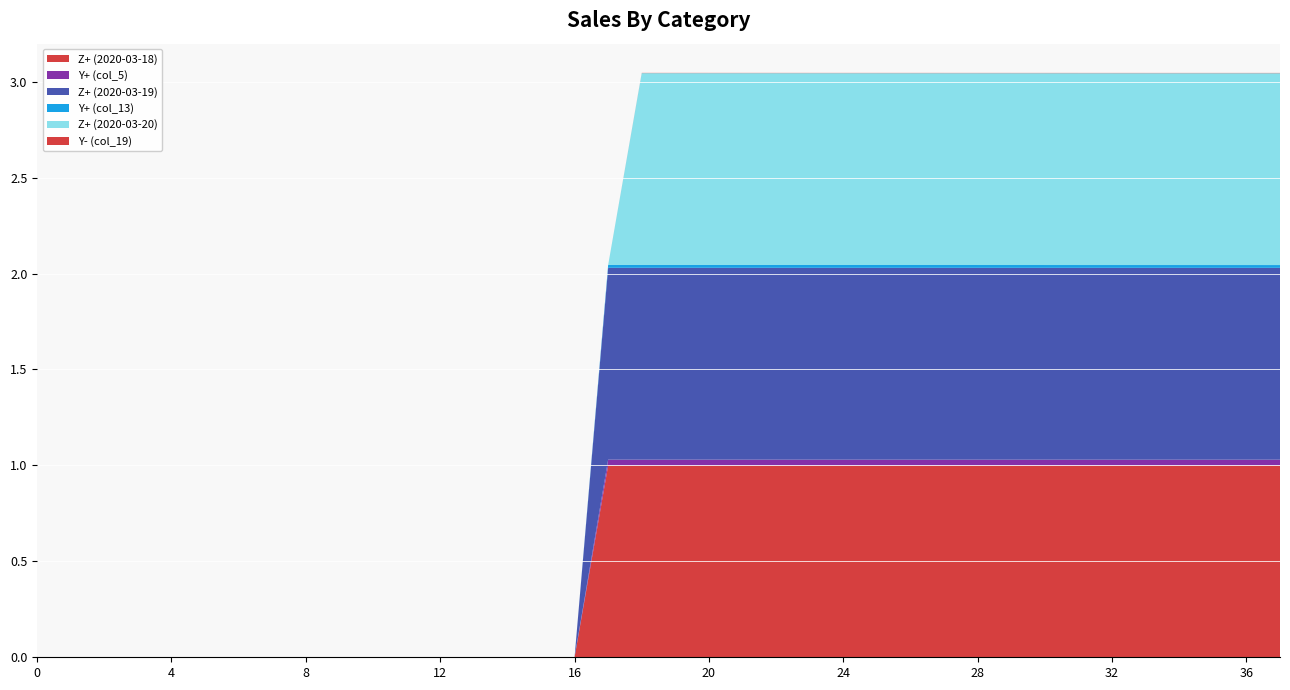

Reading right to left, transcribe all the data shown in this chart.

Z+ (2020-03-18): 37=1.0	36=1.0	35=1.0	34=1.0	33=1.0	32=1.0	31=1.0	30=1.0	29=1.0	28=1.0	27=1.0	26=1.0	25=1.0	24=1.0	23=1.0	22=1.0	21=1.0	20=1.0	19=1.0	18=1.0	17=1.0	16=0.0	15=0.0	14=0.0	13=0.0	12=0.0	11=0.0	10=0.0	9=0.0	8=0.0	7=0.0	6=0.0	5=0.0	4=0.0	3=0.0	2=0.0	1=0.0	0=0.0
Y+ (col_5): 37=0.0	36=0.0	35=0.0	34=0.0	33=0.0	32=0.0	31=0.0	30=0.0	29=0.0	28=0.0	27=0.0	26=0.0	25=0.0	24=0.0	23=0.0	22=0.0	21=0.0	20=0.0	19=0.0	18=0.0	17=0.0	16=0.0	15=0.0	14=0.0	13=0.0	12=0.0	11=0.0	10=0.0	9=0.0	8=0.0	7=0.0	6=0.0	5=0.0	4=0.0	3=0.0	2=0.0	1=0.0	0=0.0
Z+ (2020-03-19): 37=1.0	36=1.0	35=1.0	34=1.0	33=1.0	32=1.0	31=1.0	30=1.0	29=1.0	28=1.0	27=1.0	26=1.0	25=1.0	24=1.0	23=1.0	22=1.0	21=1.0	20=1.0	19=1.0	18=1.0	17=1.0	16=0.0	15=0.0	14=0.0	13=0.0	12=0.0	11=0.0	10=0.0	9=0.0	8=0.0	7=0.0	6=0.0	5=0.0	4=0.0	3=0.0	2=0.0	1=0.0	0=0.0
Y+ (col_13): 37=0.0	36=0.0	35=0.0	34=0.0	33=0.0	32=0.0	31=0.0	30=0.0	29=0.0	28=0.0	27=0.0	26=0.0	25=0.0	24=0.0	23=0.0	22=0.0	21=0.0	20=0.0	19=0.0	18=0.0	17=0.0	16=0.0	15=0.0	14=0.0	13=0.0	12=0.0	11=0.0	10=0.0	9=0.0	8=0.0	7=0.0	6=0.0	5=0.0	4=0.0	3=0.0	2=0.0	1=0.0	0=0.0
Z+ (2020-03-20): 37=1.0	36=1.0	35=1.0	34=1.0	33=1.0	32=1.0	31=1.0	30=1.0	29=1.0	28=1.0	27=1.0	26=1.0	25=1.0	24=1.0	23=1.0	22=1.0	21=1.0	20=1.0	19=1.0	18=1.0	17=0.0	16=0.0	15=0.0	14=0.0	13=0.0	12=0.0	11=0.0	10=0.0	9=0.0	8=0.0	7=0.0	6=0.0	5=0.0	4=0.0	3=0.0	2=0.0	1=0.0	0=0.0
Y- (col_19): 37=0.0	36=0.0	35=0.0	34=0.0	33=0.0	32=0.0	31=0.0	30=0.0	29=0.0	28=0.0	27=0.0	26=0.0	25=0.0	24=0.0	23=0.0	22=0.0	21=0.0	20=0.0	19=0.0	18=0.0	17=0.0	16=0.0	15=0.0	14=0.0	13=0.0	12=0.0	11=0.0	10=0.0	9=0.0	8=0.0	7=0.0	6=0.0	5=0.0	4=0.0	3=0.0	2=0.0	1=0.0	0=0.0